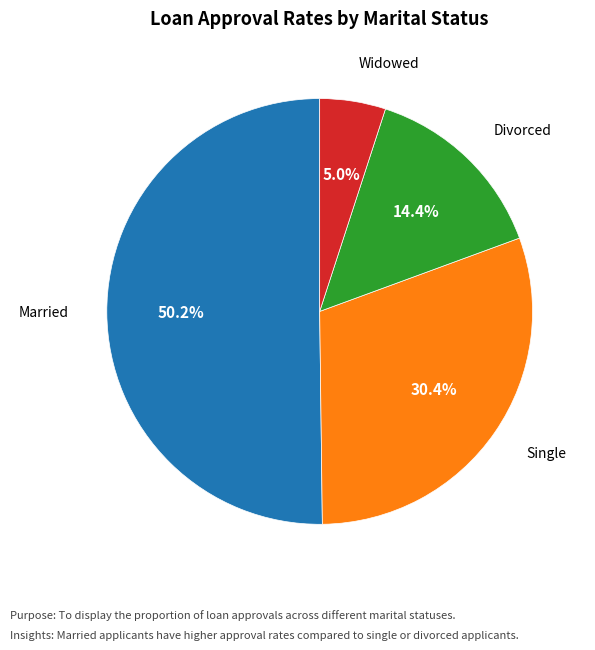

Rank the categories by value from highest to lowest.

Married, Single, Divorced, Widowed